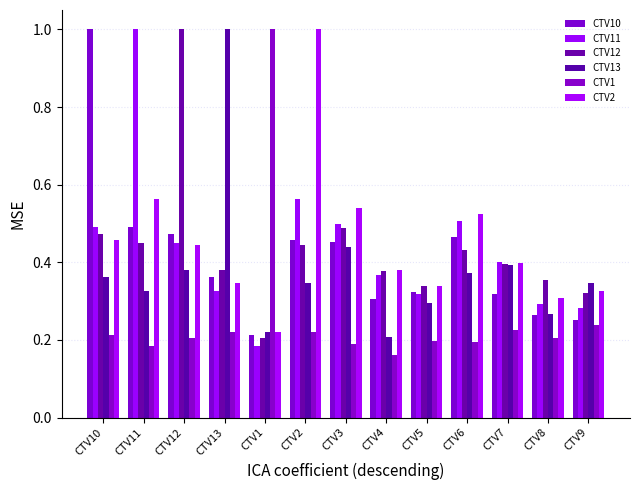

True or false: CTV11 has a value of 0.3 at CTV13.

True